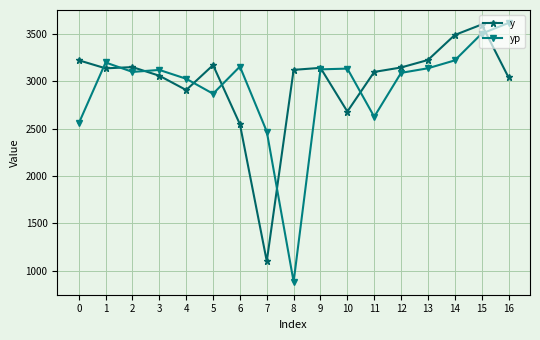

Rank the series at 14 from lowest to highest value.

yp, y